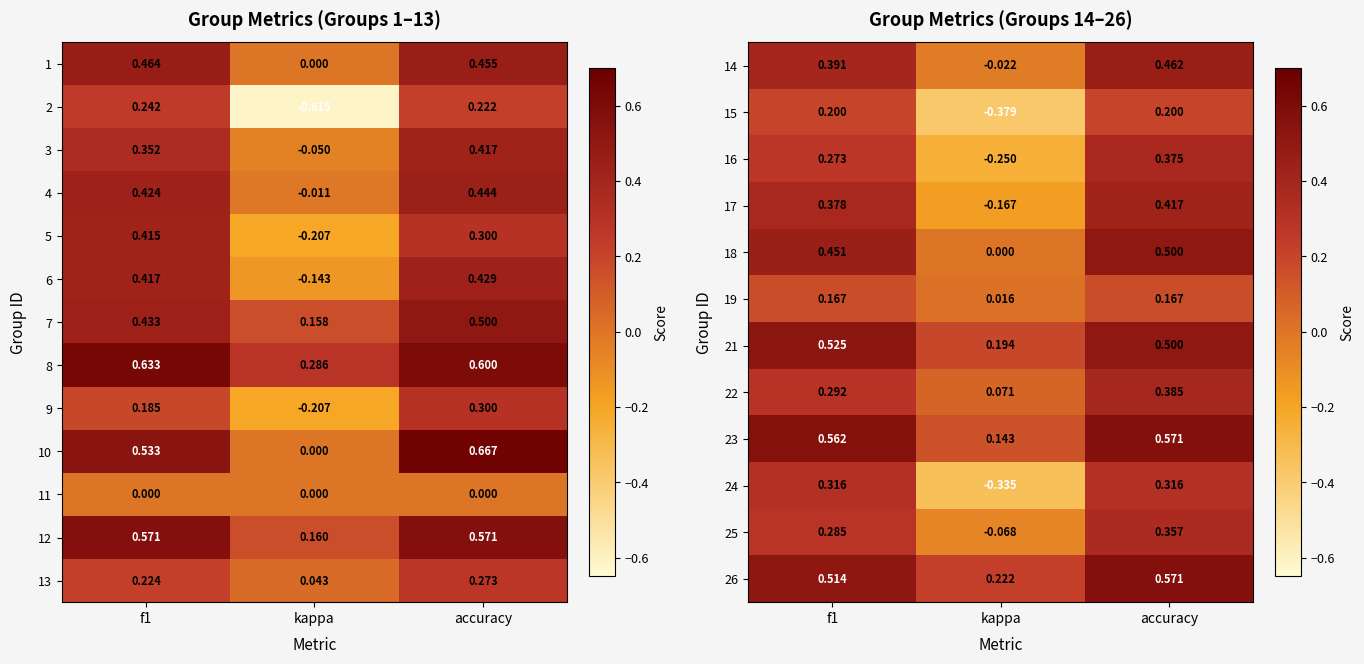

How many data points does each series have?

3